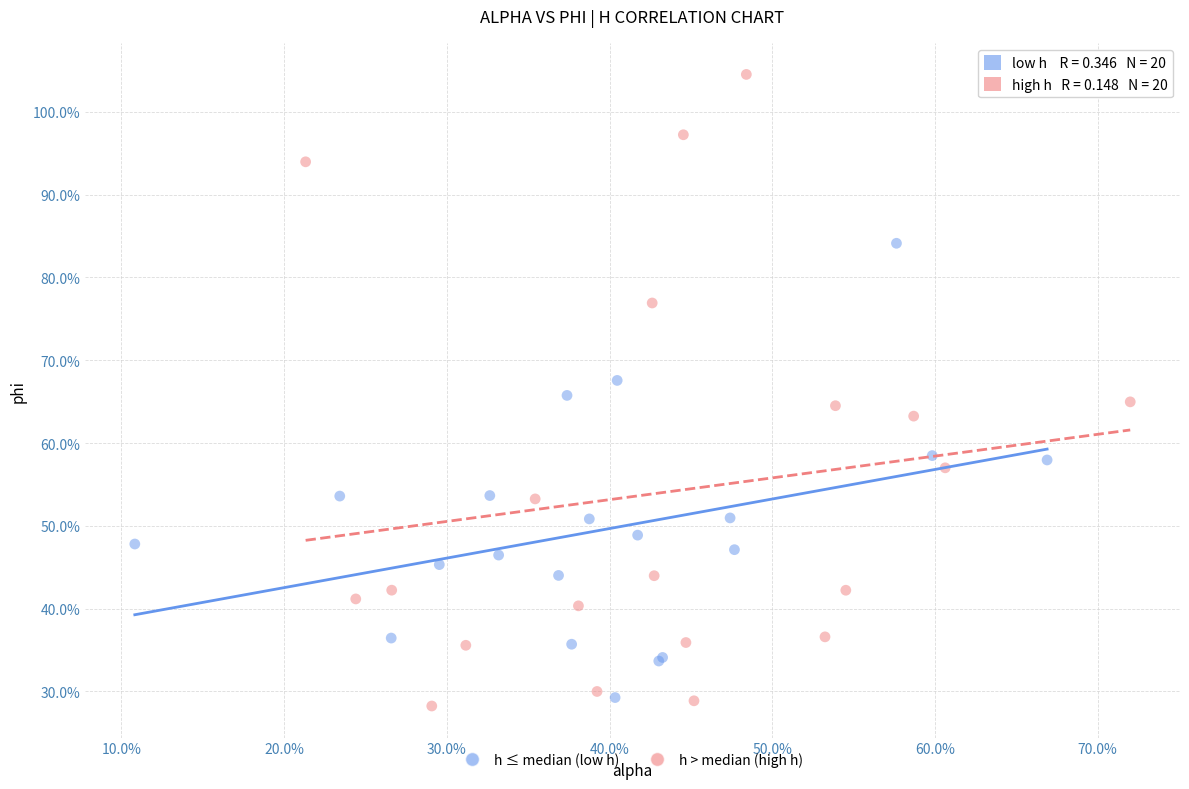

What are all the series names shown in the legend?

h ≤ median (low h), h > median (high h)